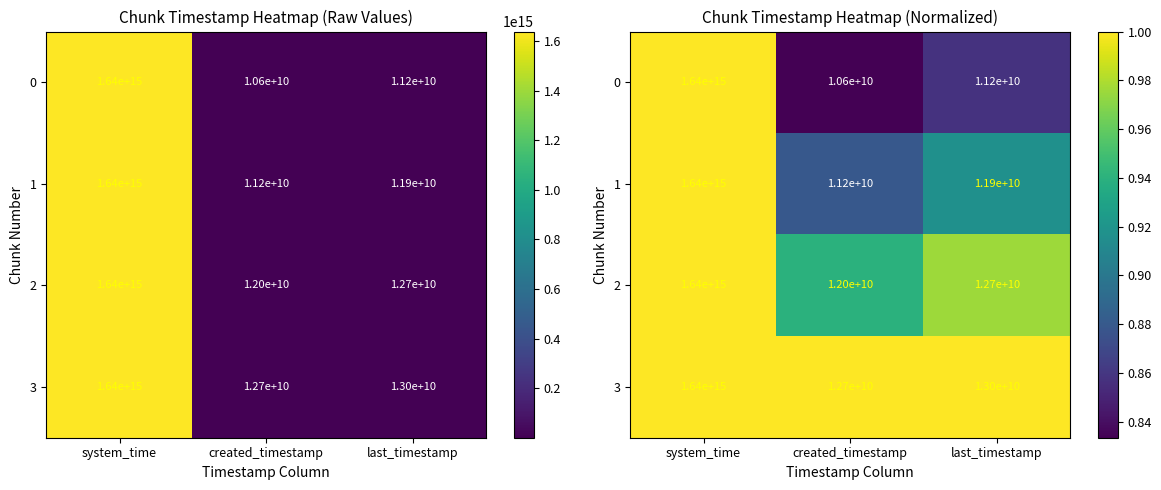

Between created_timestamp and system_time, which is larger?

system_time